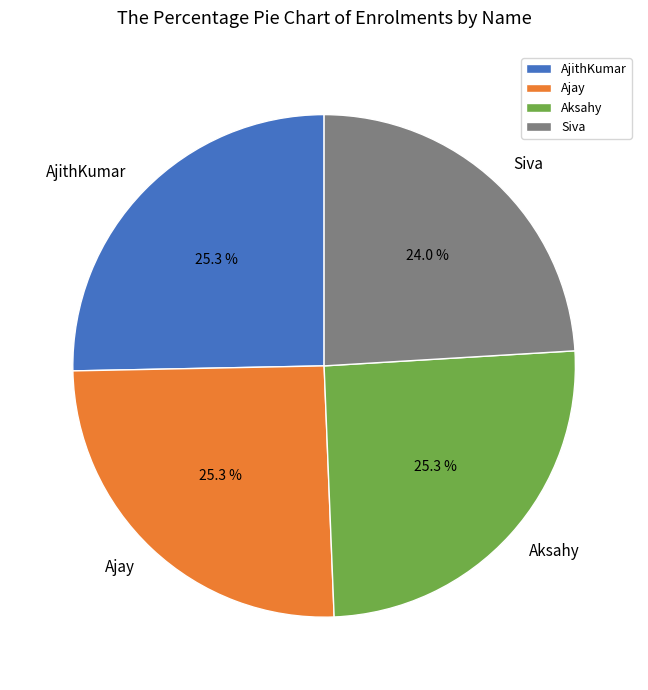

Is it true that Aksahy is 32% of the pie?

False